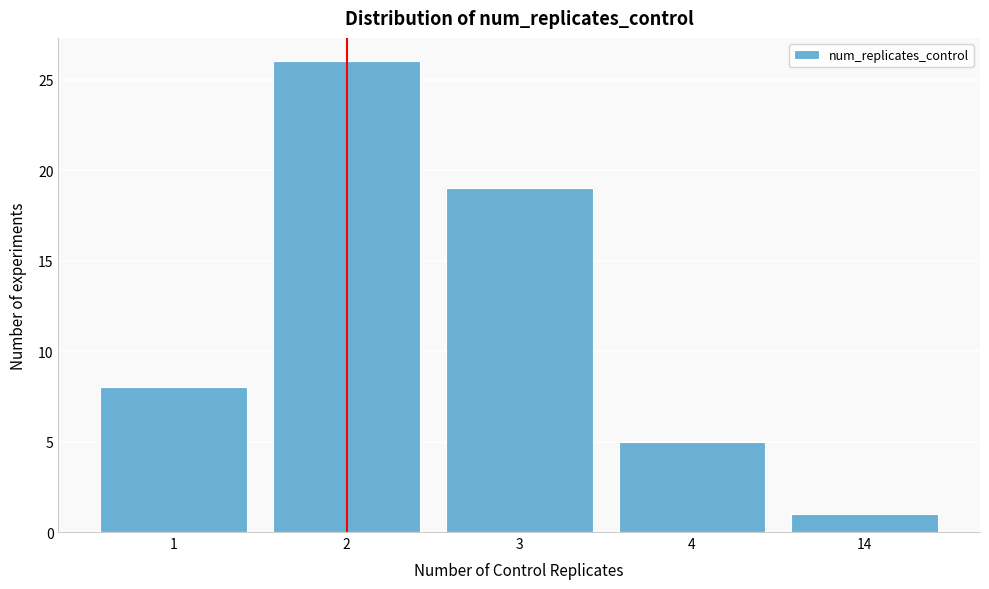

Reading left to right, list all the values displayed in this chart.

1=8	2=26	3=19	4=5	14=1